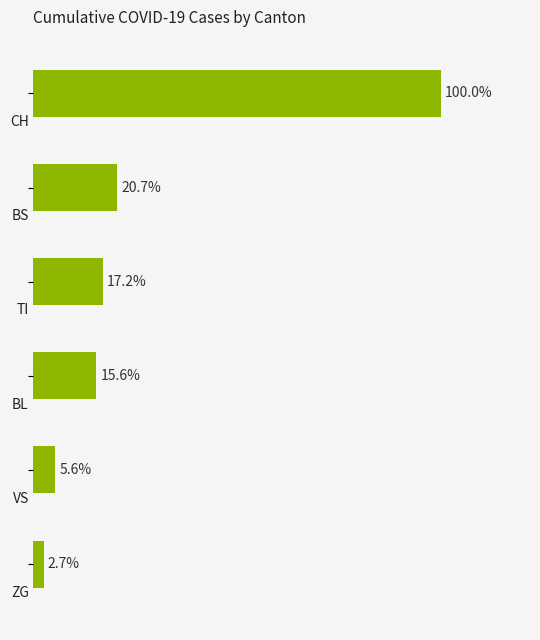

Are the bars horizontal?

Yes